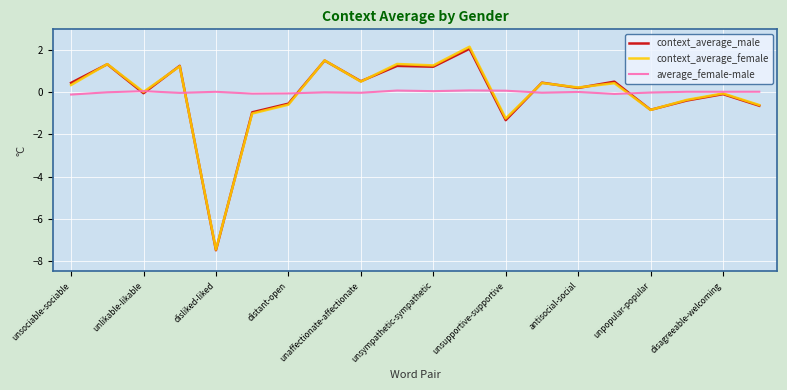

Which series has the widest spread of values?

context_average_female